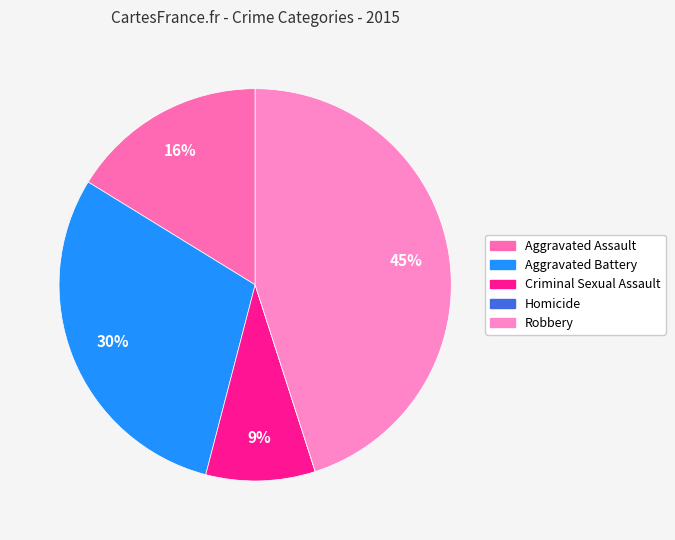

Does any single category account for the majority?

No